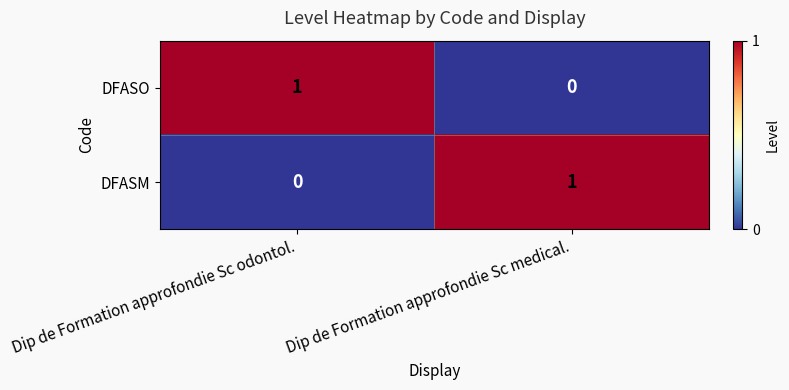

Rank the series at Dip de Formation approfondie Sc medical. from highest to lowest value.

DFASM, DFASO